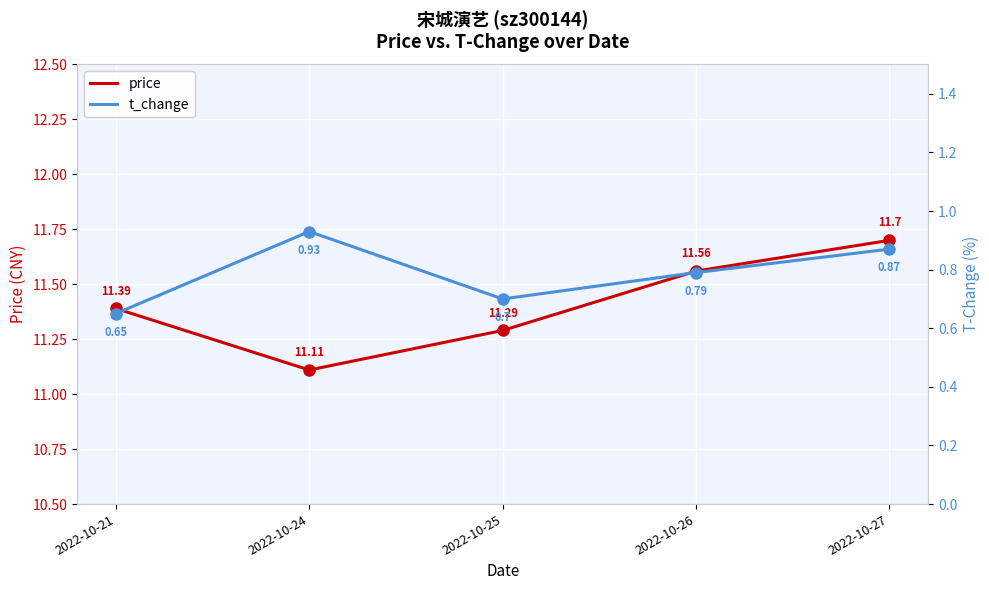

True or false: price has more than 2 points higher than both neighbors.

False